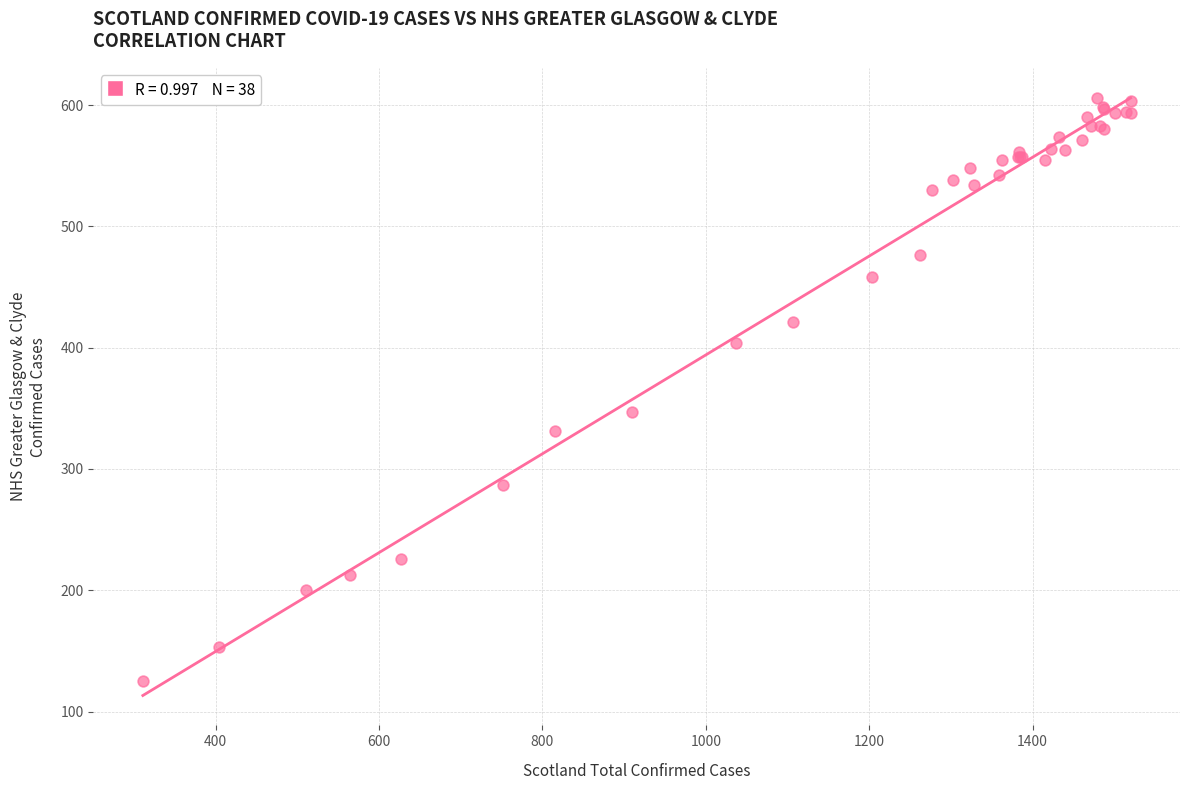

What Y value in the scatter plot is closest to 365?

347